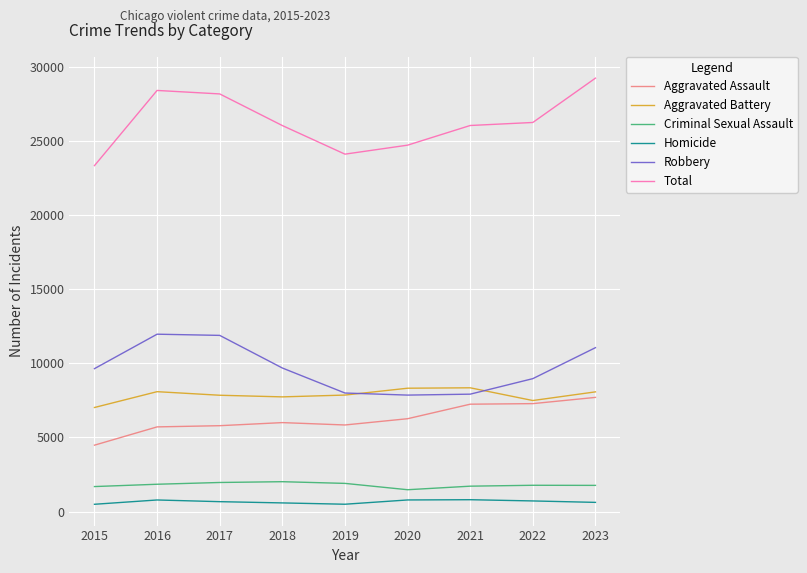

Which series has the largest total across all categories?

Total